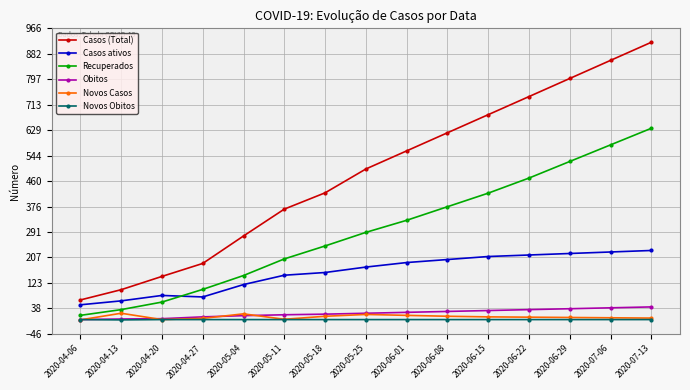

Where do Novos Casos and Novos Obitos first cross each other?

2020-04-06 and 2020-04-13